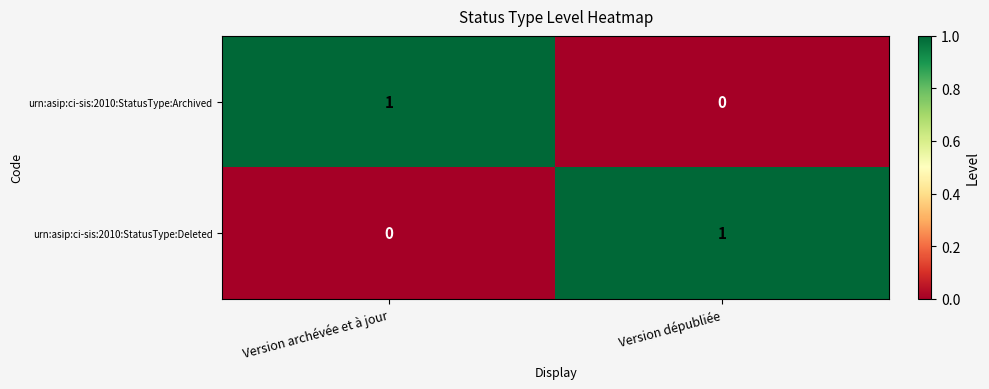

Reading left to right, transcribe all the data shown in this chart.

urn:asip:ci-sis:2010:StatusType:Archived: Version archévée et à jour=1	Version dépubliée=0
urn:asip:ci-sis:2010:StatusType:Deleted: Version archévée et à jour=0	Version dépubliée=1